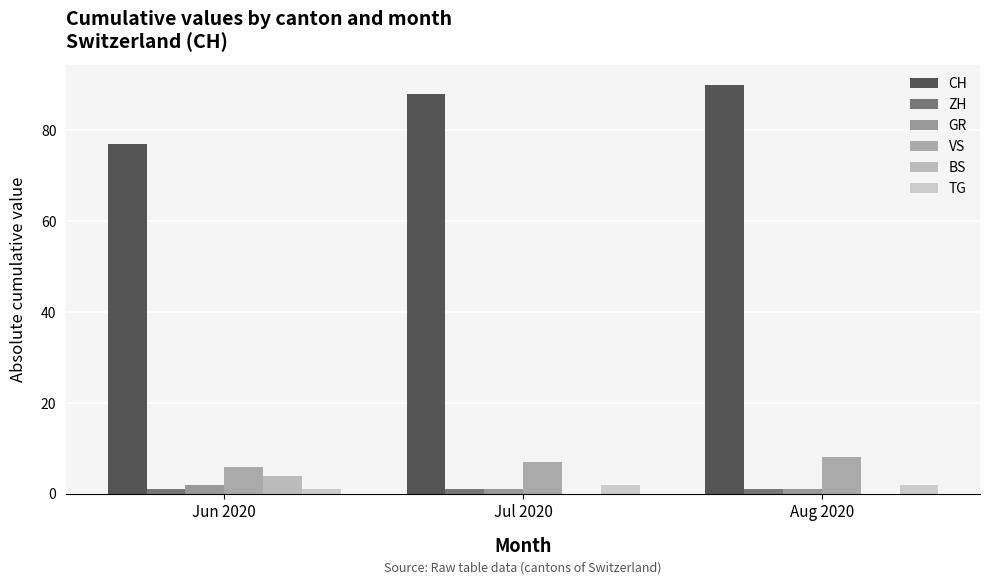

Reading left to right, list all the values displayed in this chart.

CH: Jun 2020=77	Jul 2020=88	Aug 2020=90
ZH: Jun 2020=1	Jul 2020=1	Aug 2020=1
GR: Jun 2020=2	Jul 2020=1	Aug 2020=1
VS: Jun 2020=6	Jul 2020=7	Aug 2020=8
BS: Jun 2020=4	Jul 2020=0	Aug 2020=0
TG: Jun 2020=1	Jul 2020=2	Aug 2020=2